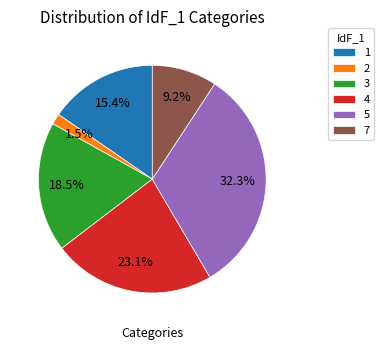

Is the sum of 1 and 2 greater than half?

No